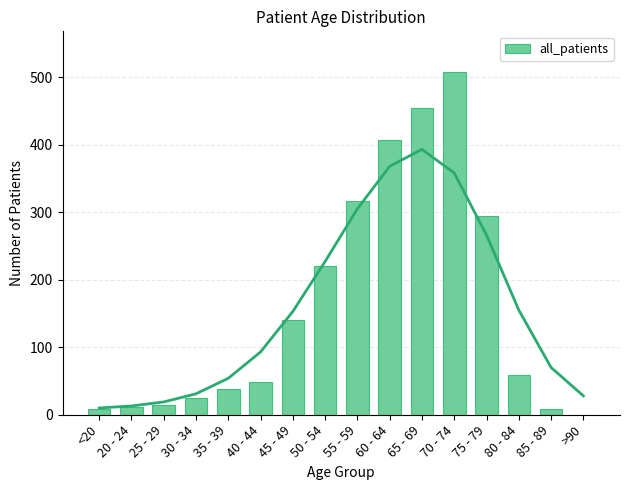

Between <20 and 45 - 49, which is larger?

45 - 49